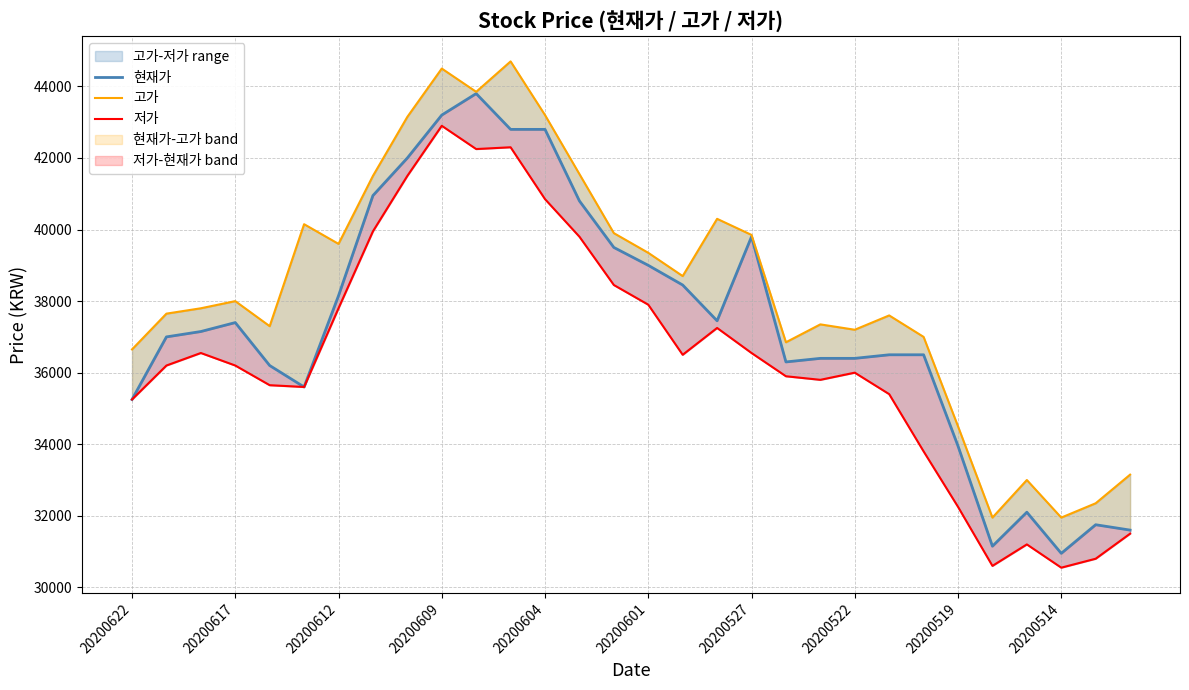

How many lines are shown in the chart?

3